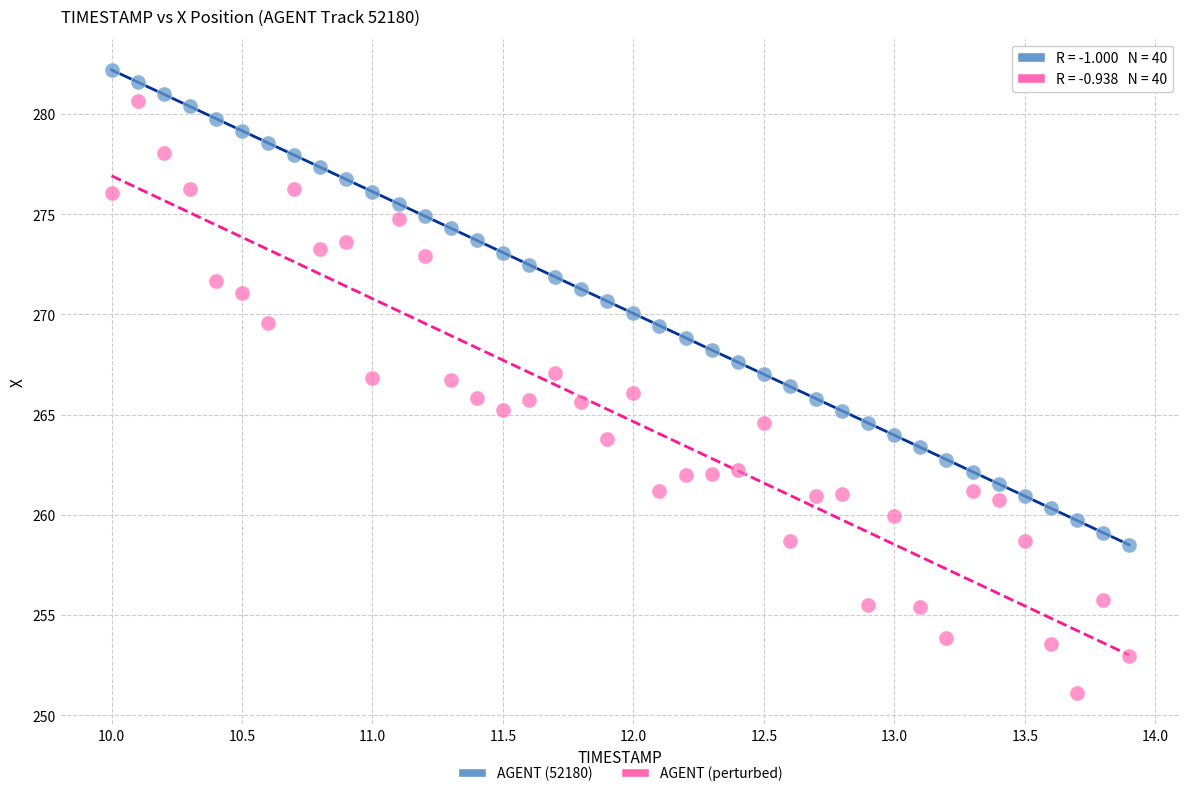

Across all data points, what is the range of Y values (max minus min)?

31.1